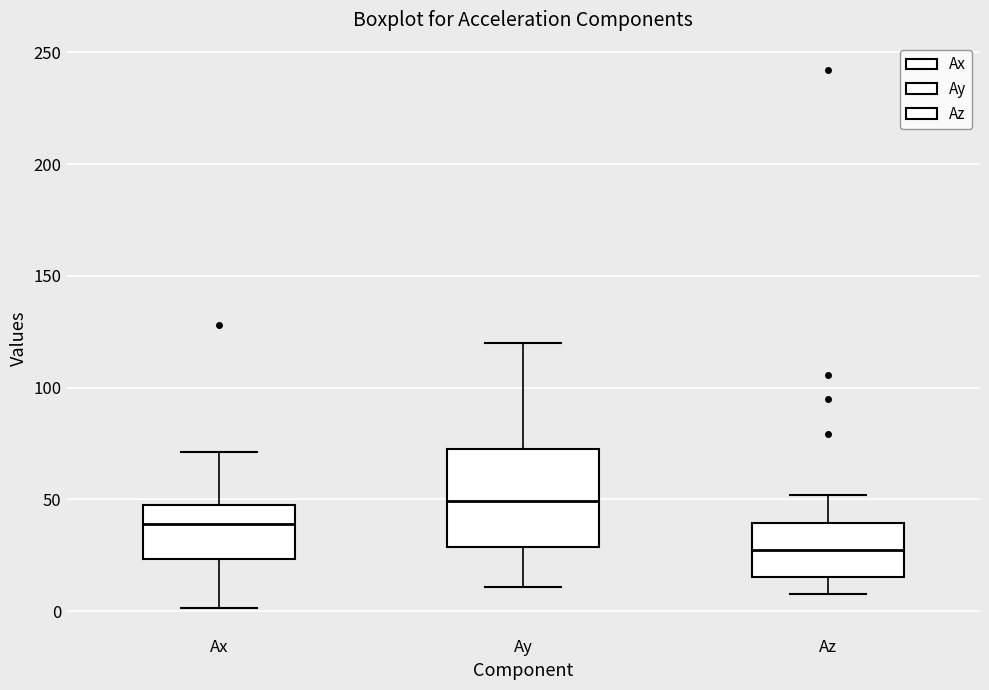

Where is the upper edge of the box for Az on the y-axis? The values are not printed on the chart, so give them approximately, as read against the axis.

40